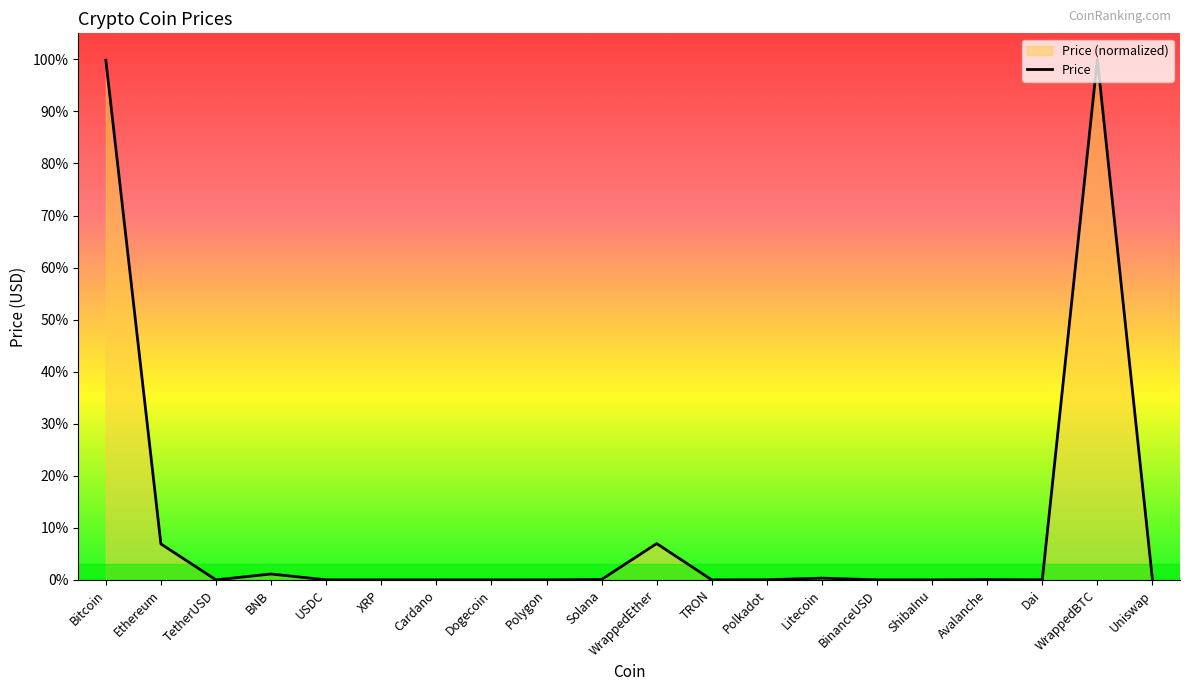

What position from the left is Dogecoin?

8